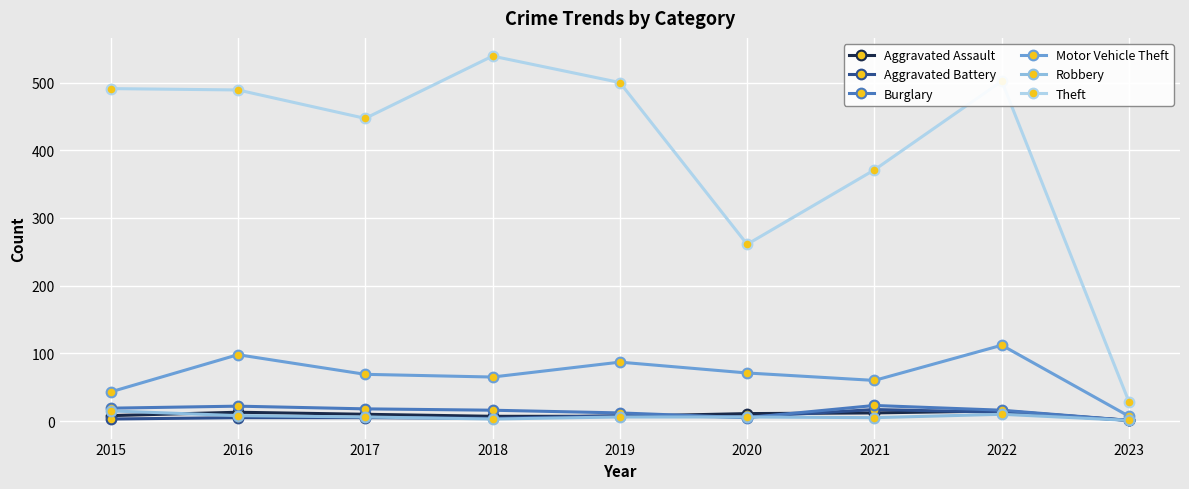

At which label does Theft reach its peak?

2018